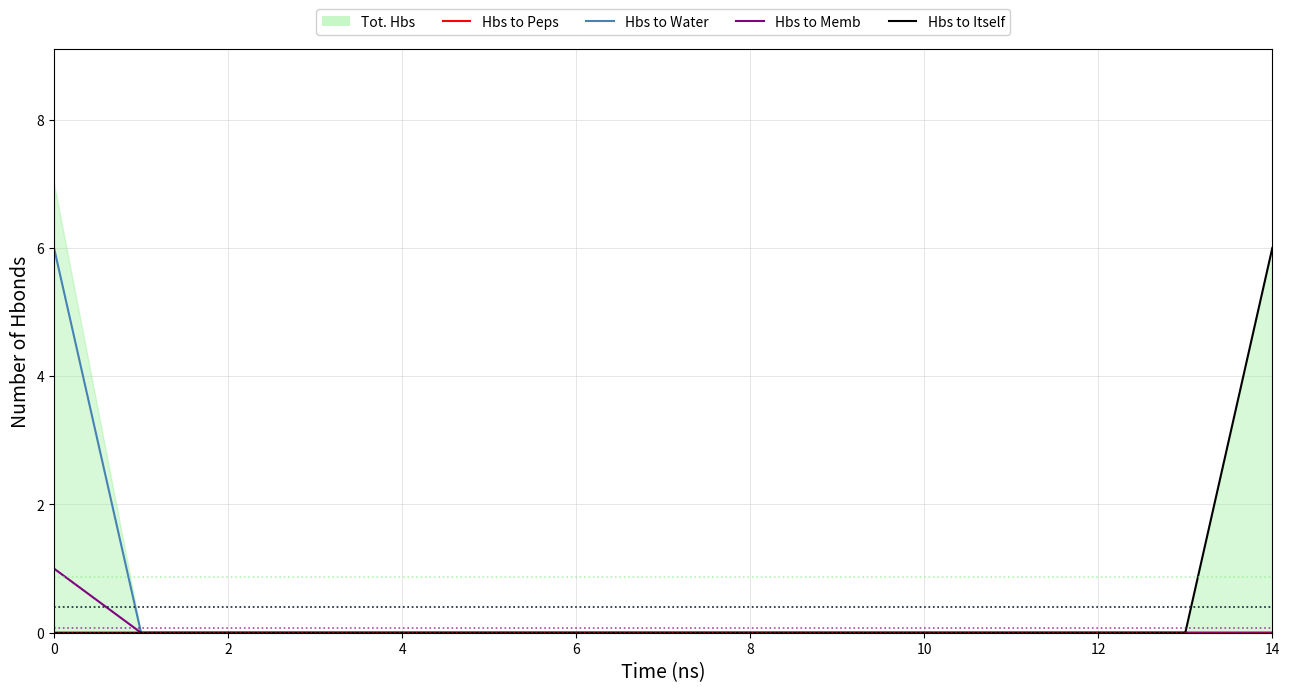

Between 2 and 12, which is larger?

2